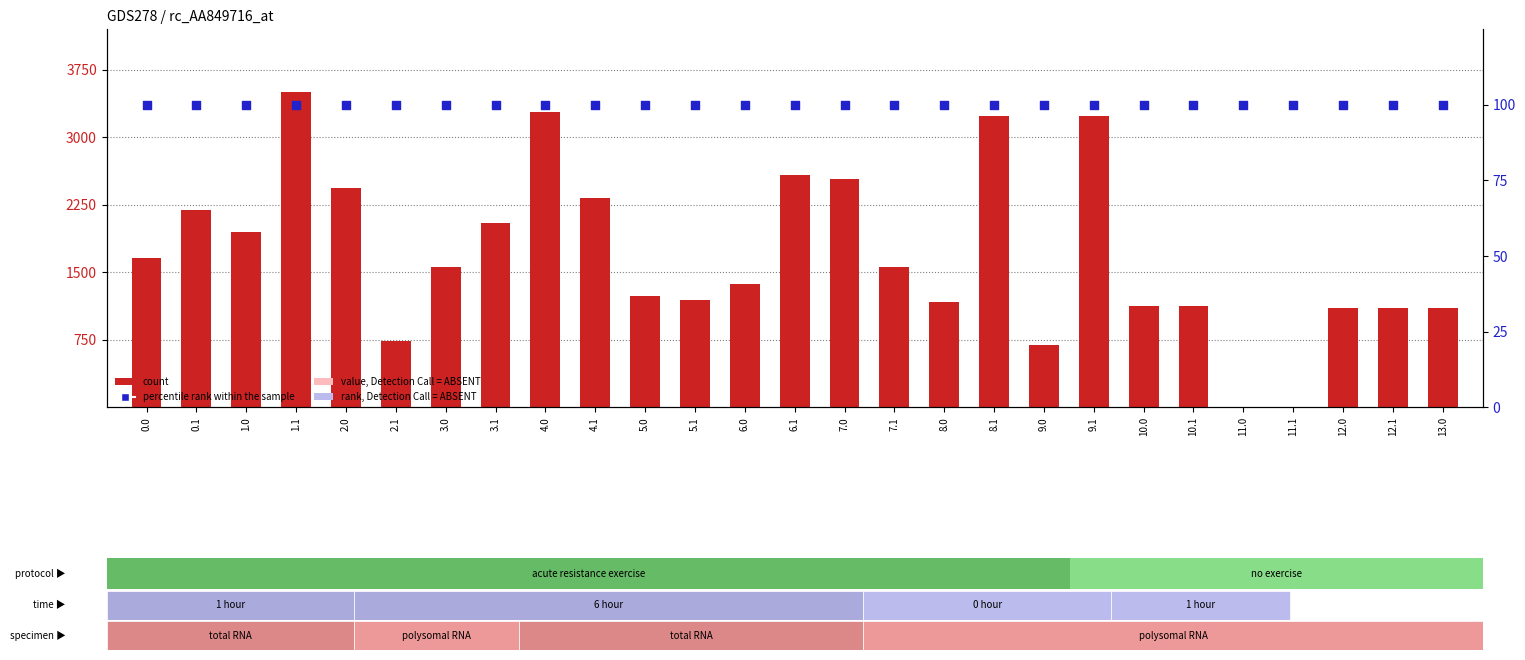

Which series has the largest Y range (max minus min)?

count